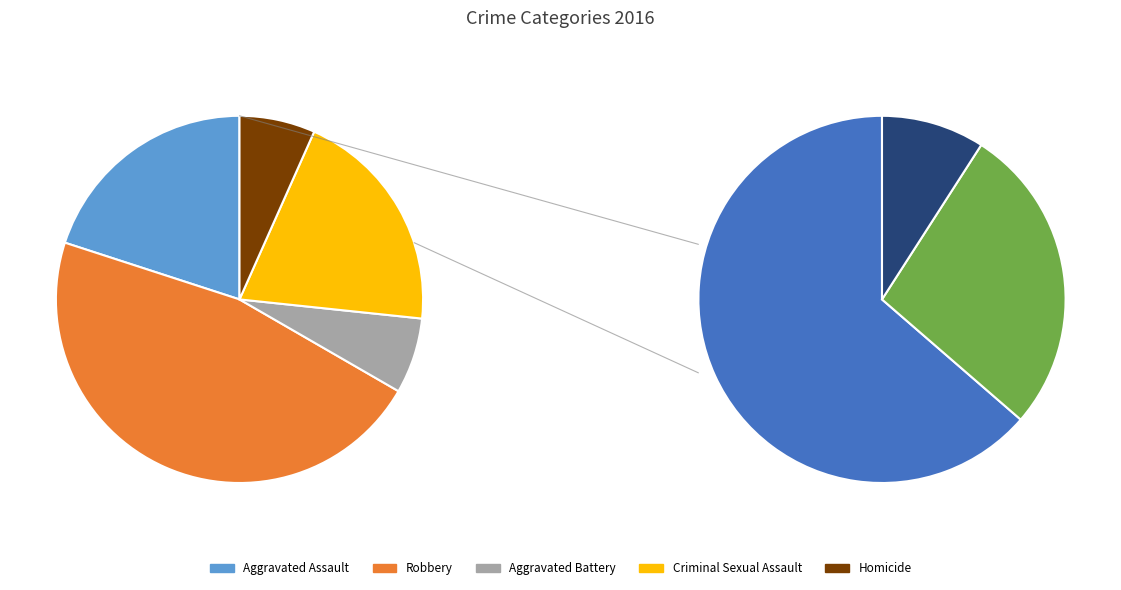

Which category has the biggest portion of the pie?

Robbery